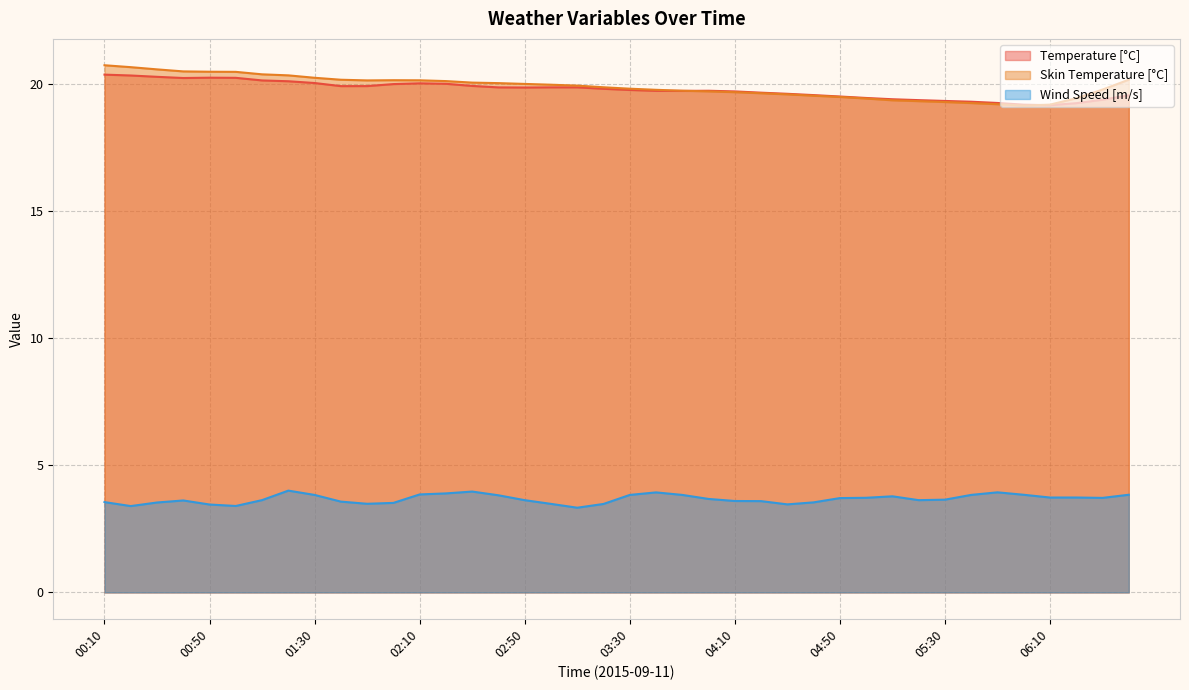

True or false: Skin Temperature [°C] and Wind Speed [m/s] intersect in this chart.

False